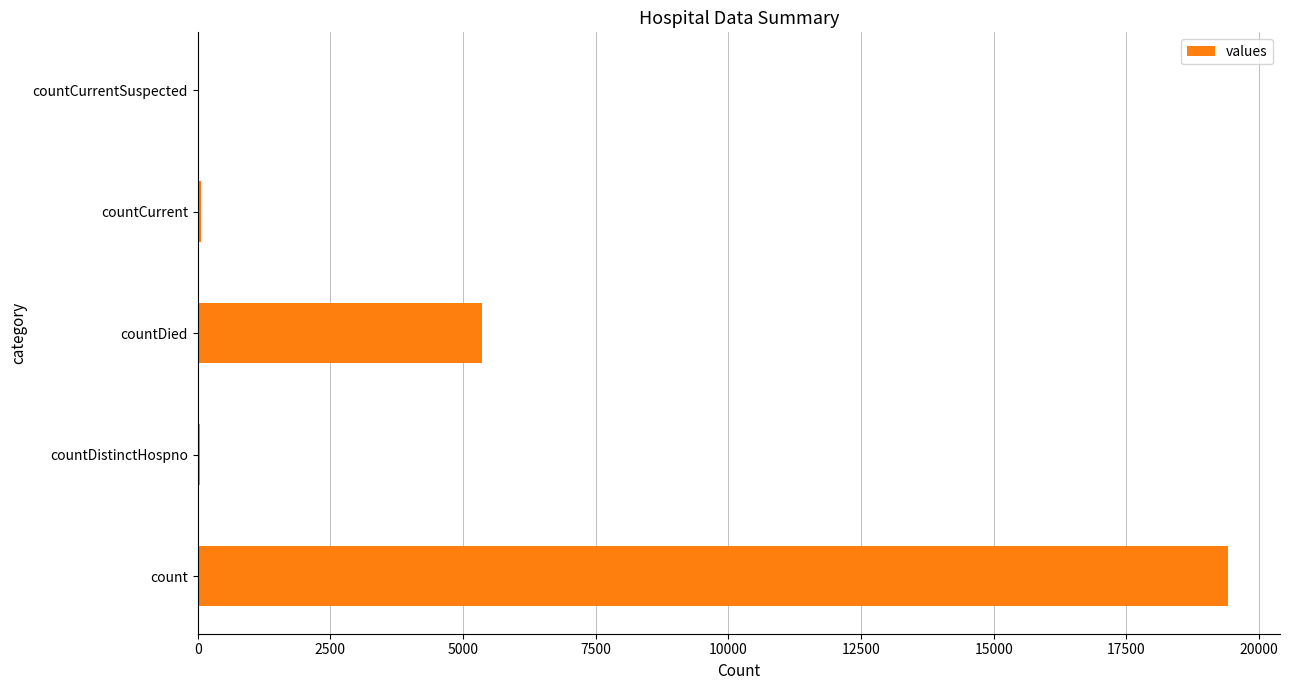

How many series are shown in this chart?

1